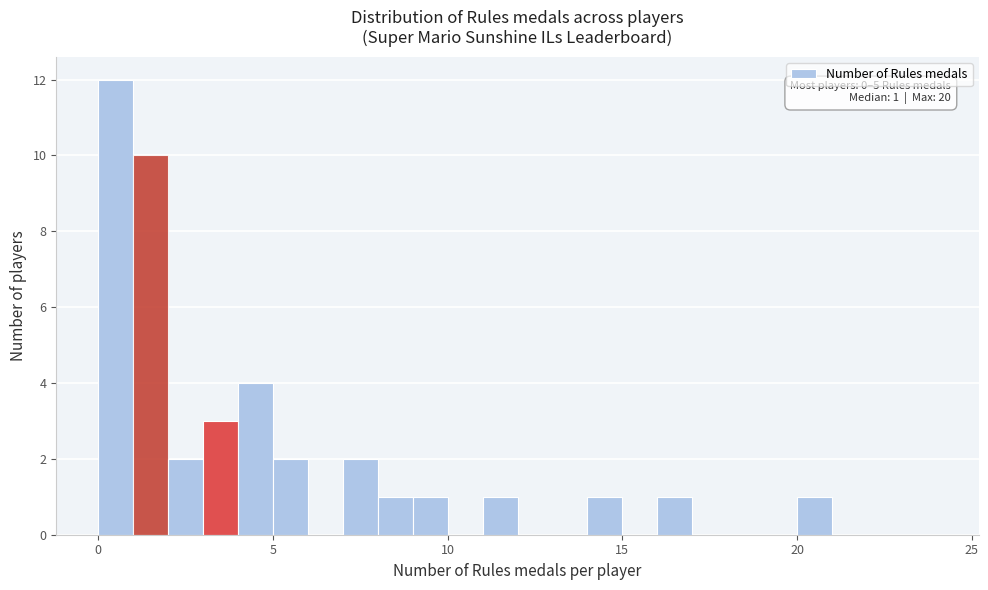

Around what value on the x-axis is the tallest bar? Give the approximate position of its centre, as read against the axis.

0.5